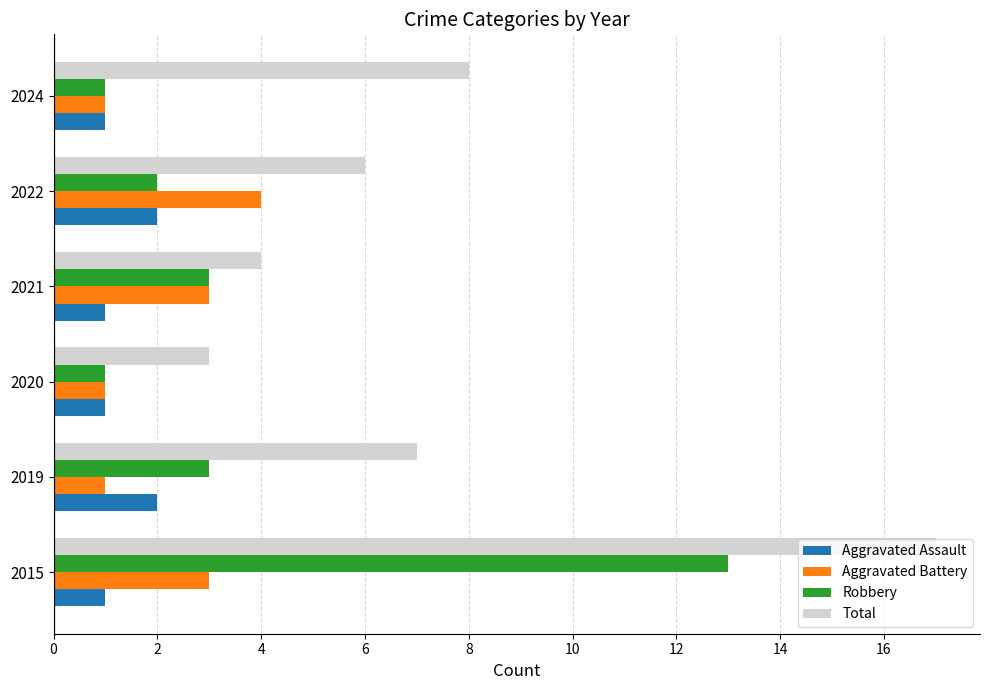

Between 2015 and 2024, which series saw the biggest shift?

Robbery